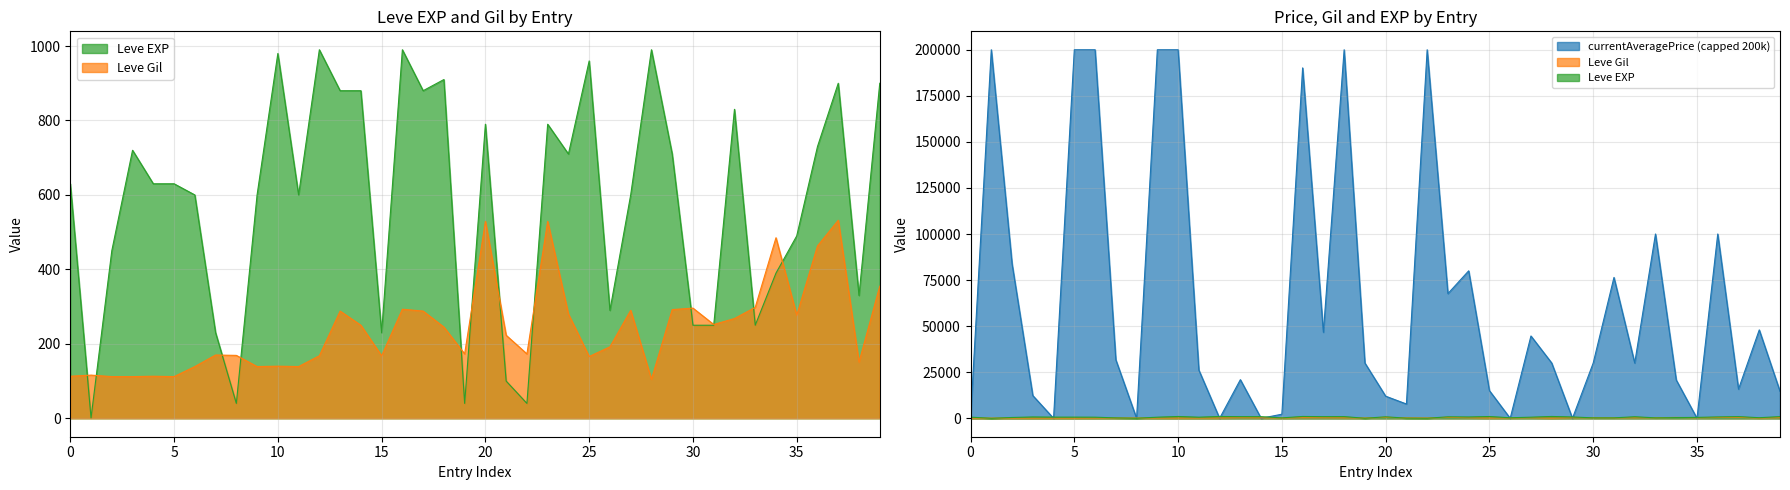

Does the chart have visible grid lines?

Yes